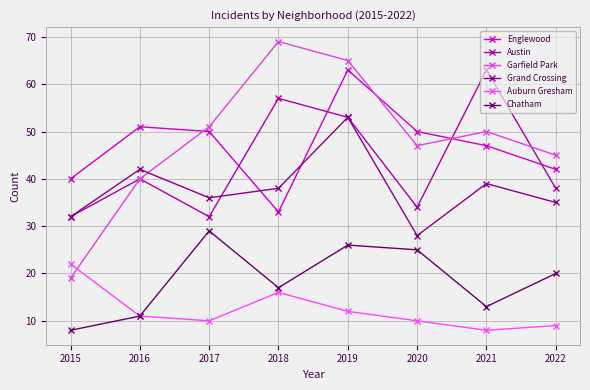

The value of Englewood at 2021 is 47. True or false?

True